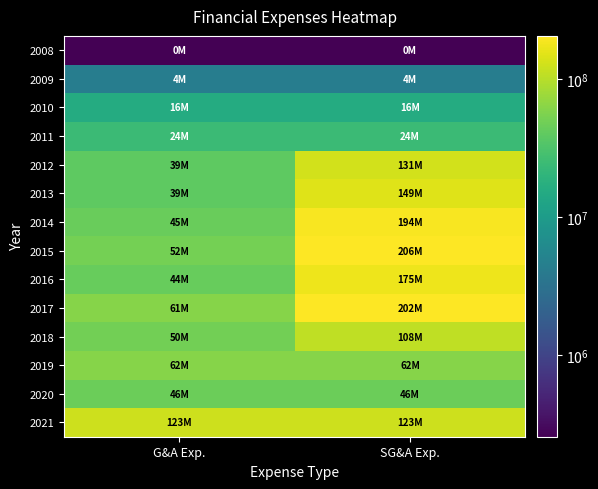

At which category does the chart reach its minimum across all series?

G&A Exp.